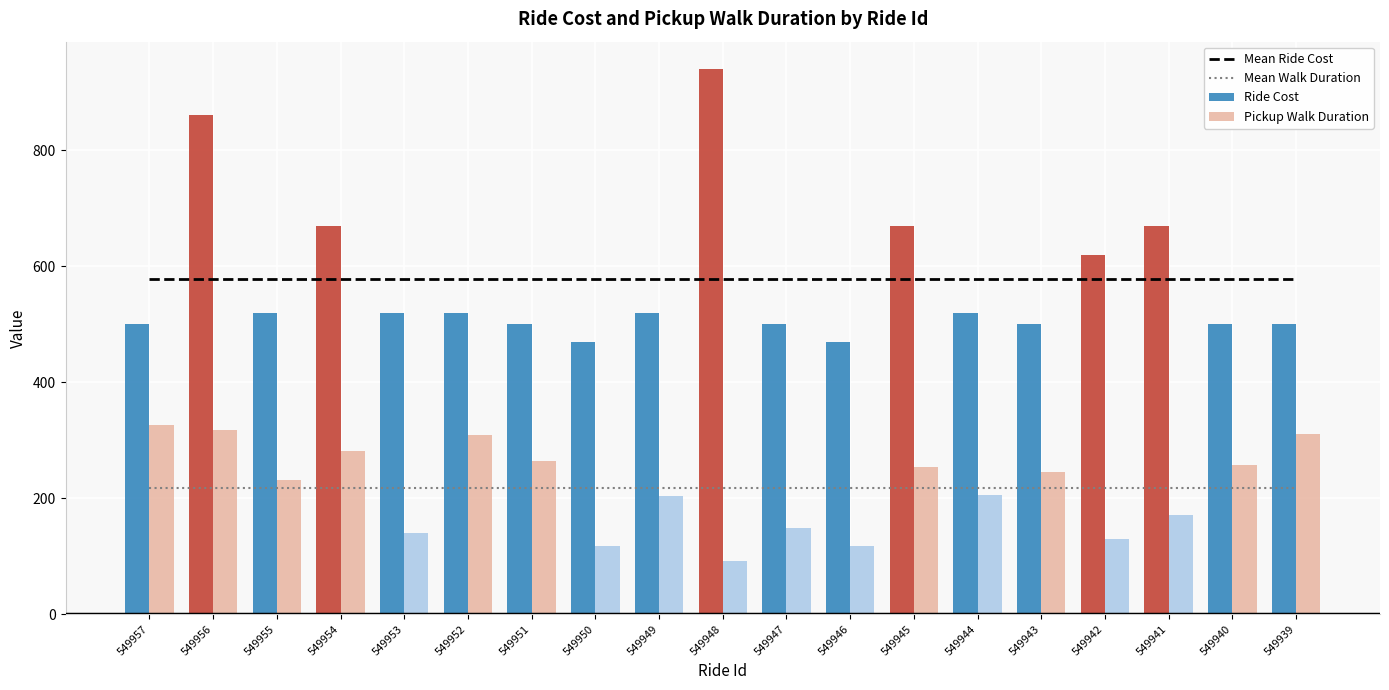

The Mean Ride Cost series shows 131.2 at 549942. True or false?

False